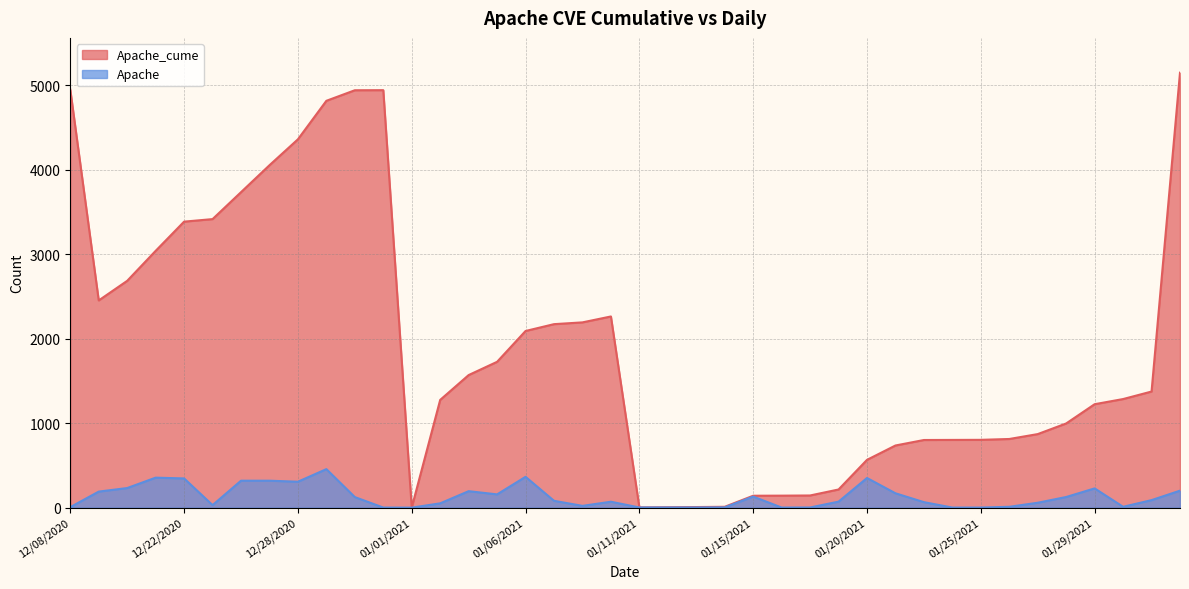

Which category has the lowest value in the Apache_cume series?

1/1/2021